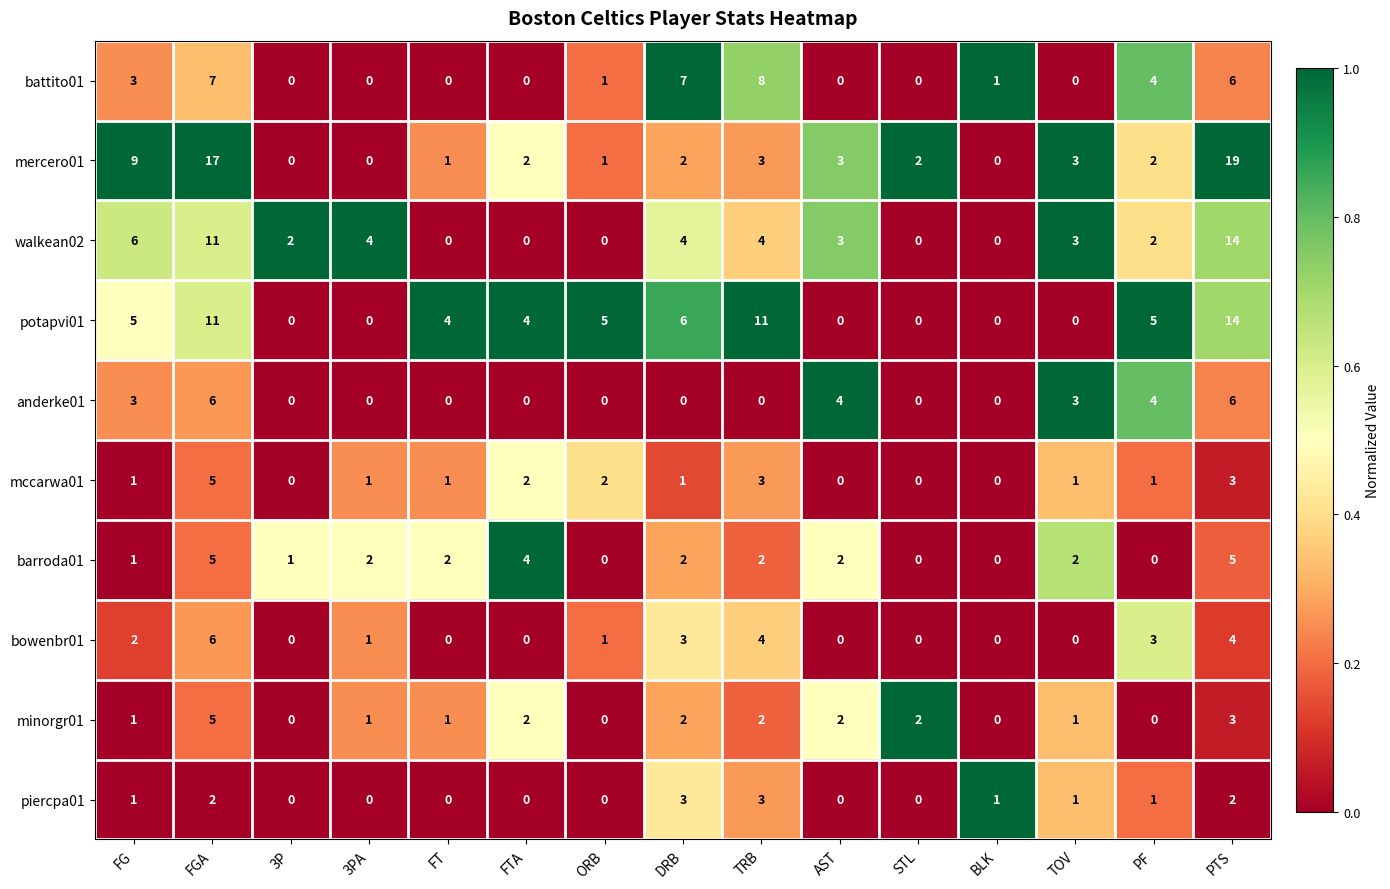

Which series has the largest range (max minus min)?

mercero01